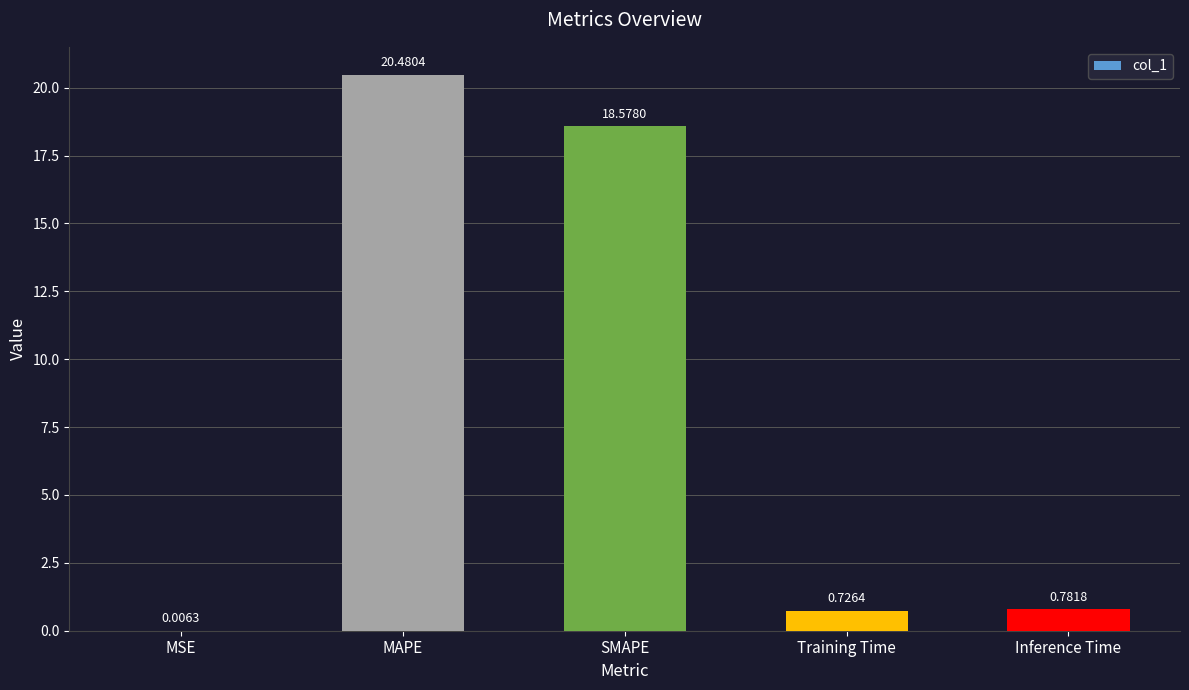

Which has a higher value, MSE or SMAPE?

SMAPE